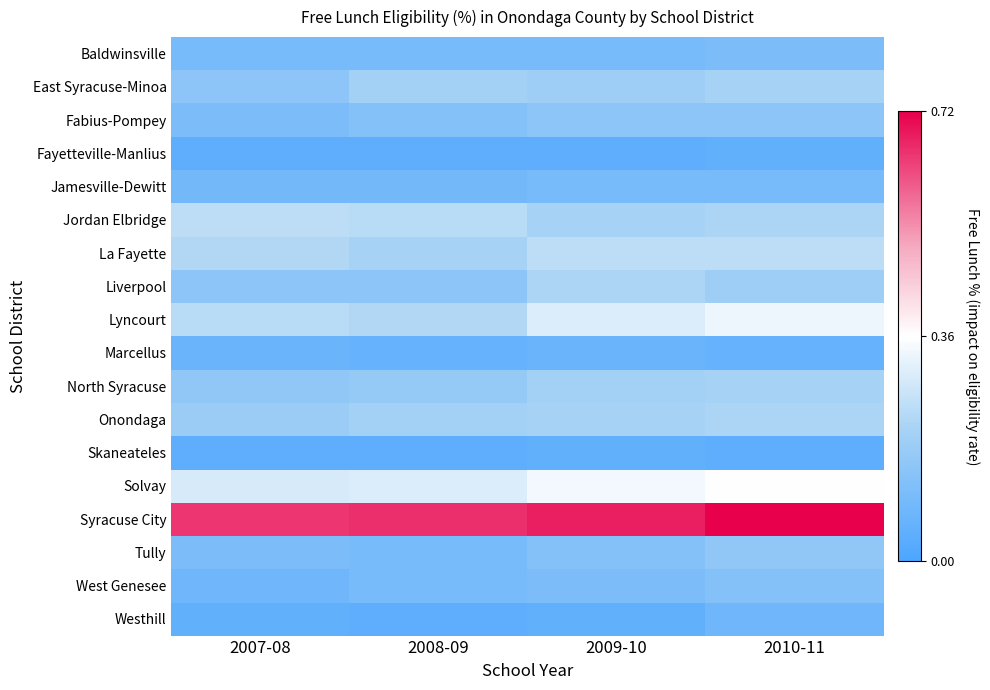

What is the total value across all series at 2009-10?

3.4